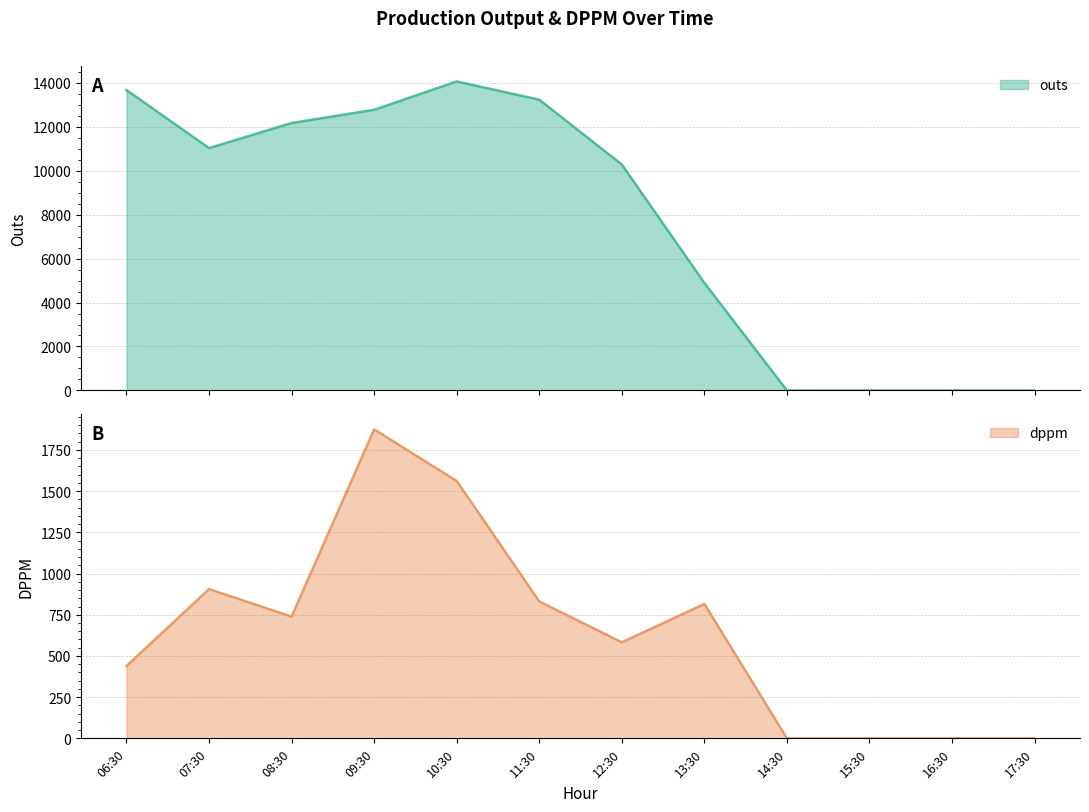

Where is outs nearest to the value 7032?

13:30